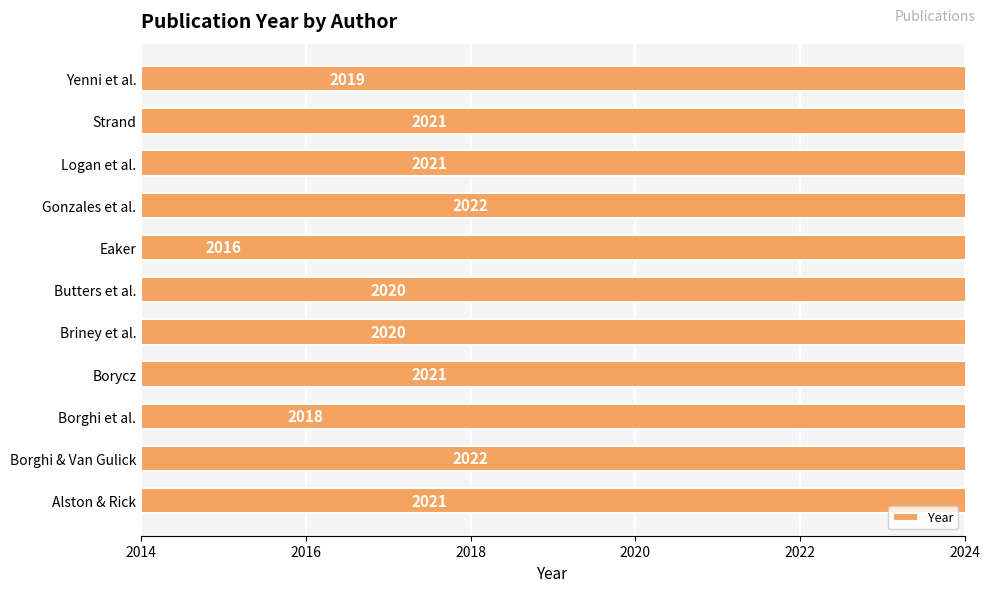

What is the difference between the values at Briney et al. and Borghi et al.?

2